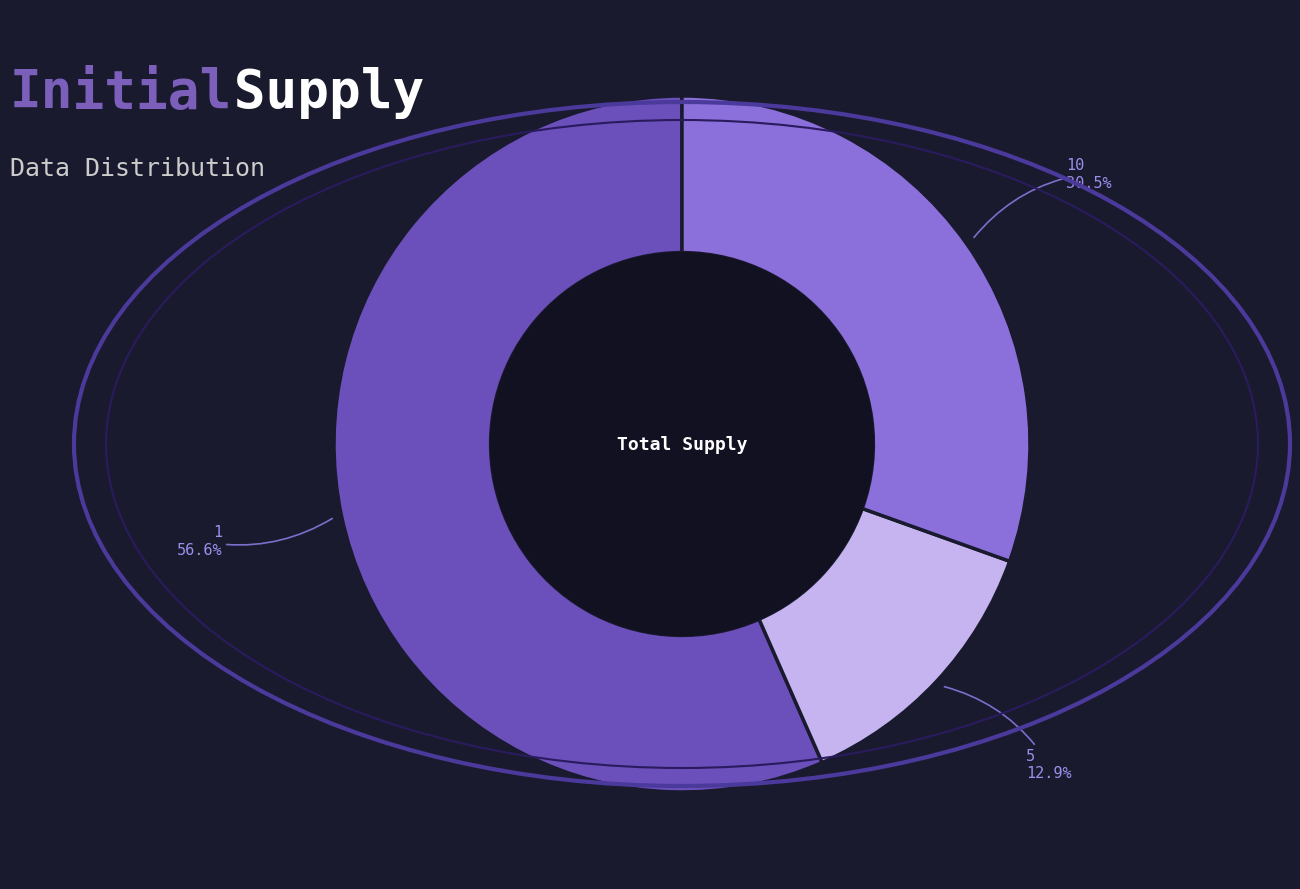

Which has a higher value, 10 or 1?

1